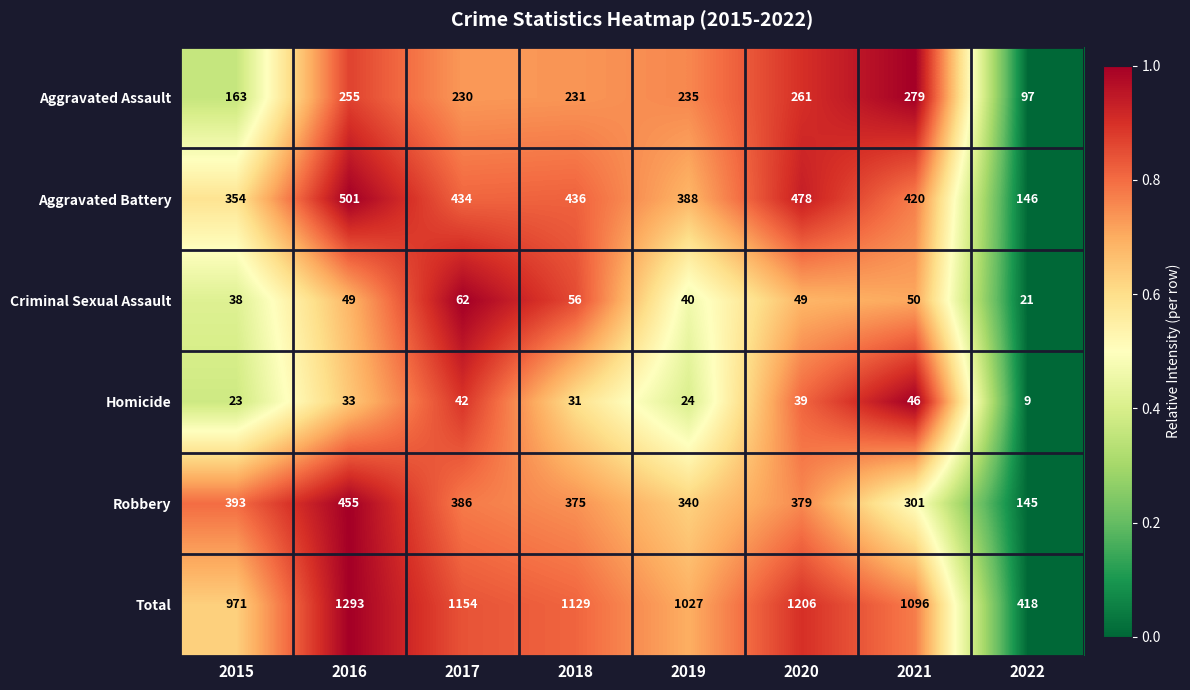

Which series changed the most between 2016 and 2022?

Total